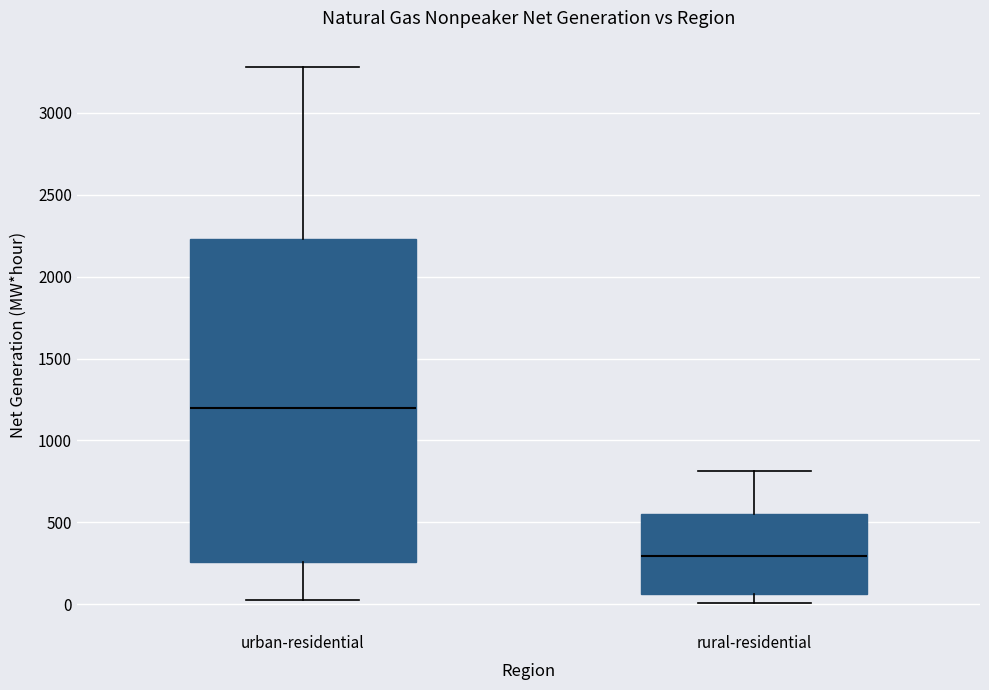

Reading left to right, read every box against the y-axis: the position of its median line, the range the box covers, and the ends of its whiskers. The values are not printed on the chart, so give them approximately, as read against the axis.

urban-residential: median 1200, box 250 to 2250, whiskers 0 to 3300
rural-residential: median 300, box 50 to 550, whiskers 0 to 800